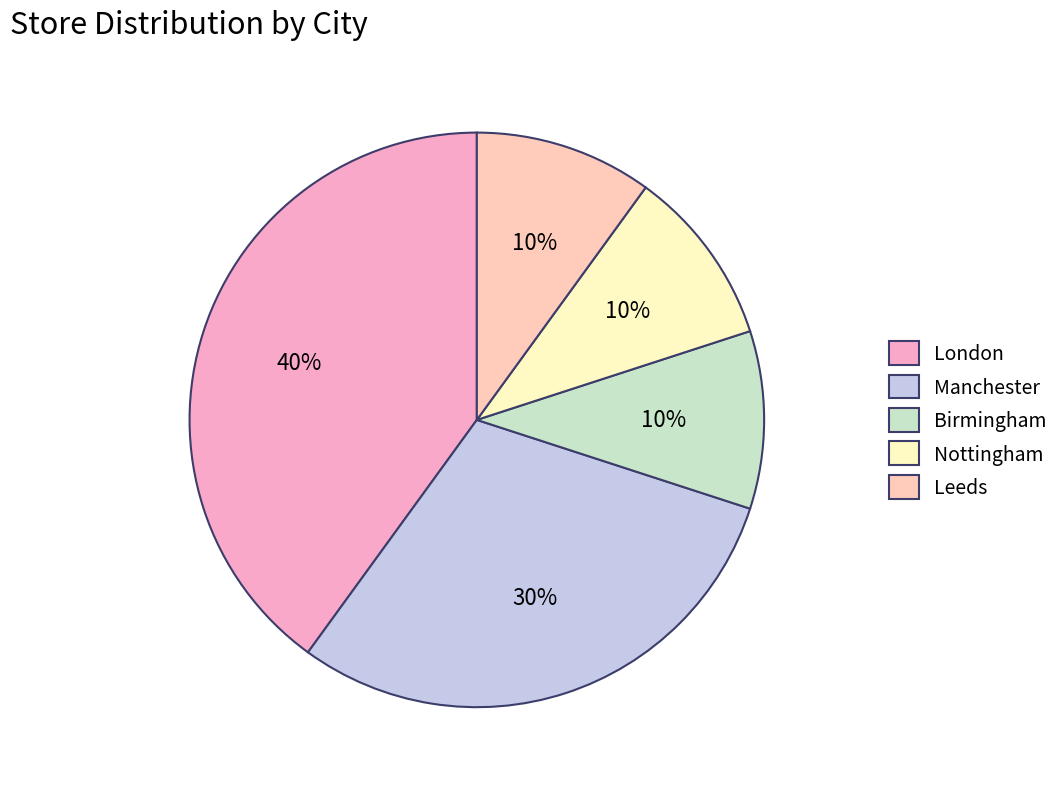

Is it true that Birmingham is 10% of the pie?

True